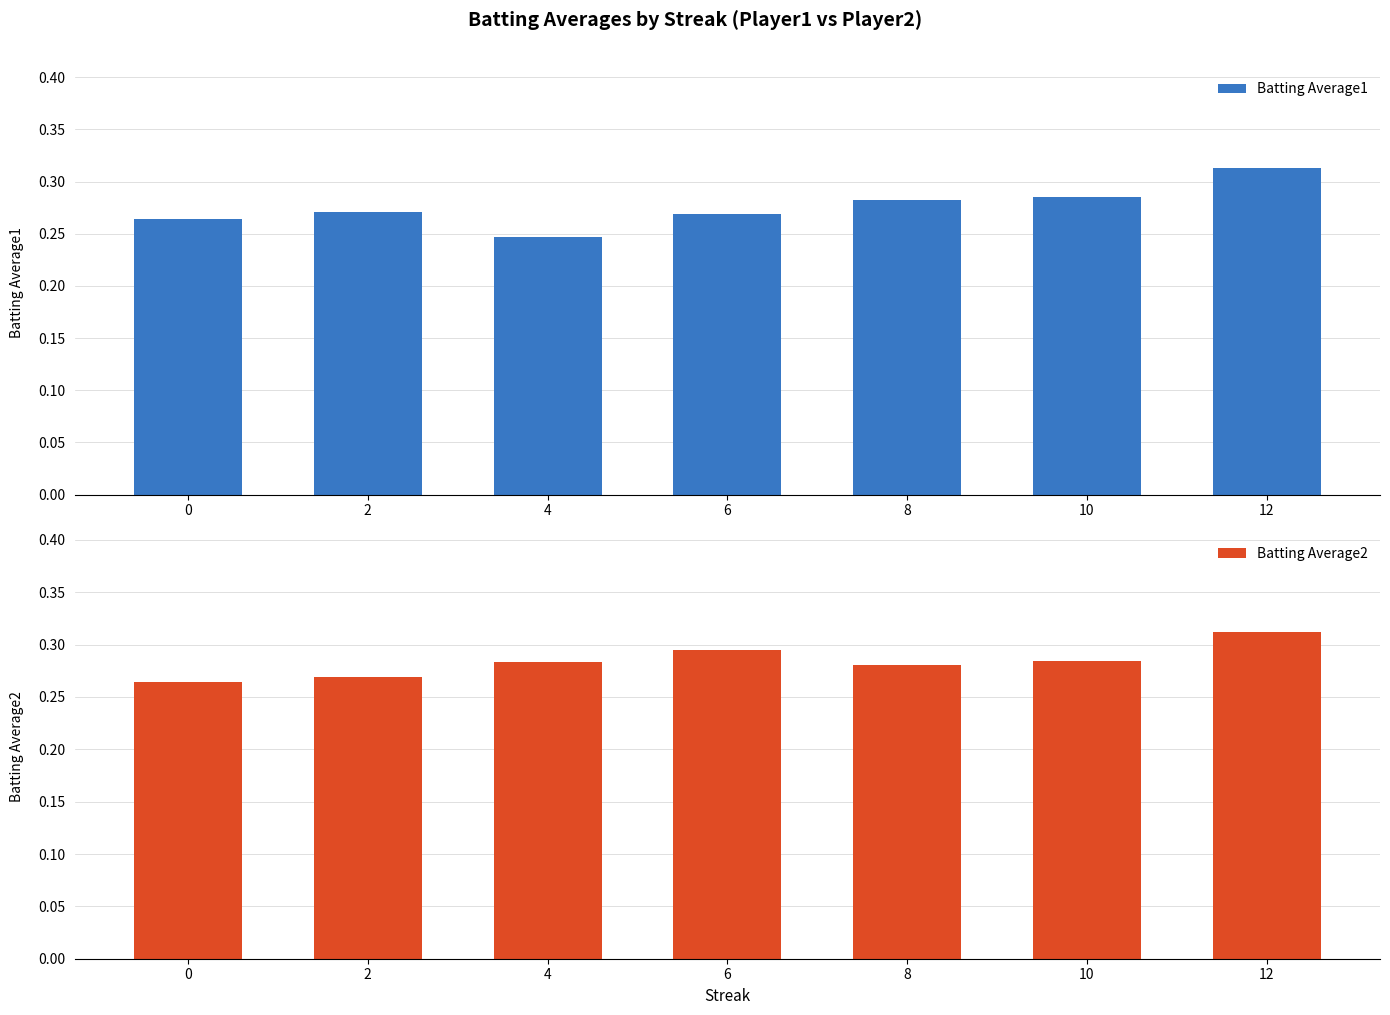

List the series in order of their peak value, lowest first.

Batting Average2, Batting Average1